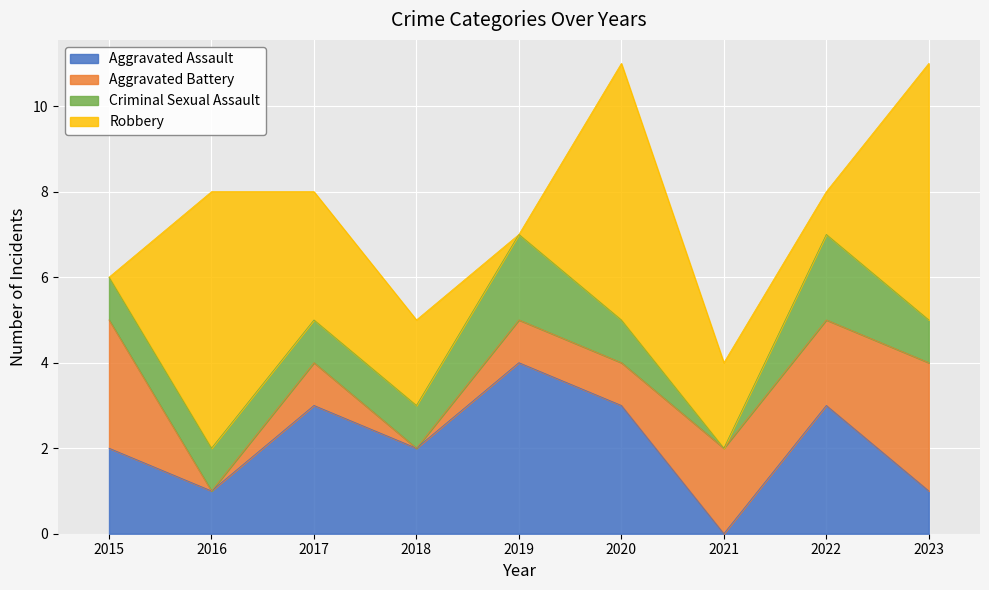

Is the value of Aggravated Battery at 2020 greater than the value of Robbery at 2020?

No